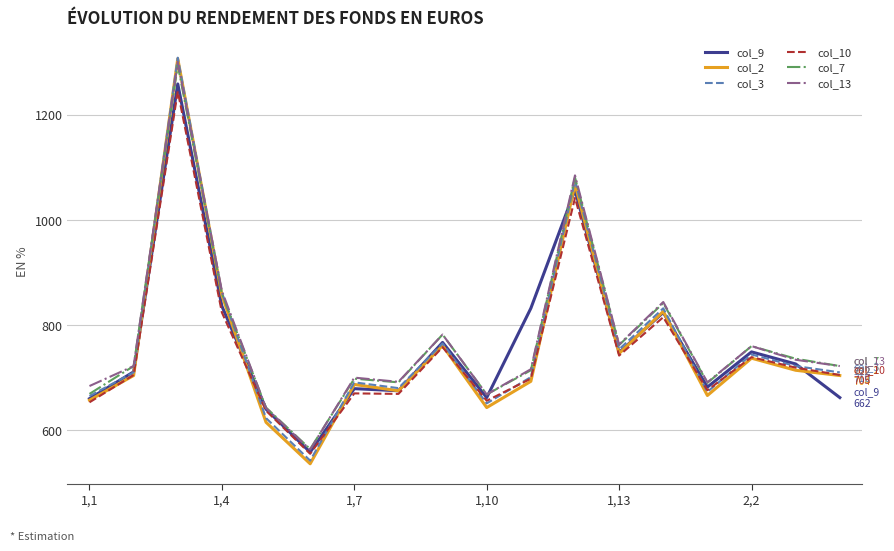

What is the minimum value shown in the chart?

536